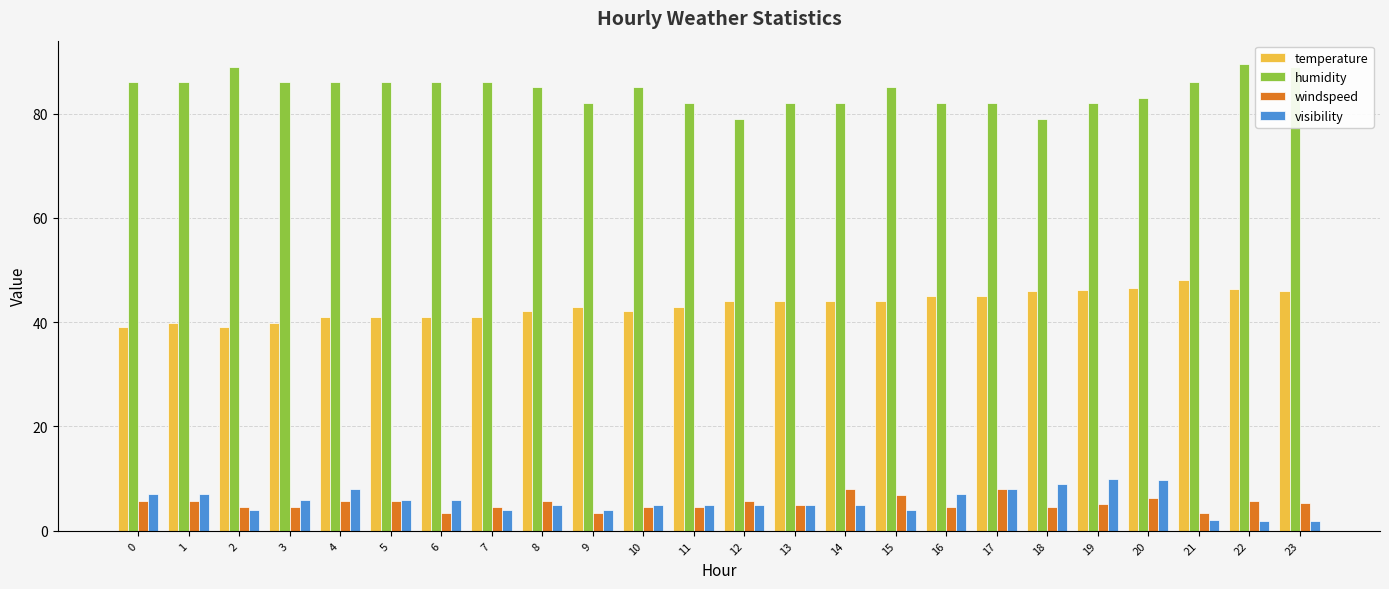

What is the total value across all series at 6?

136.5